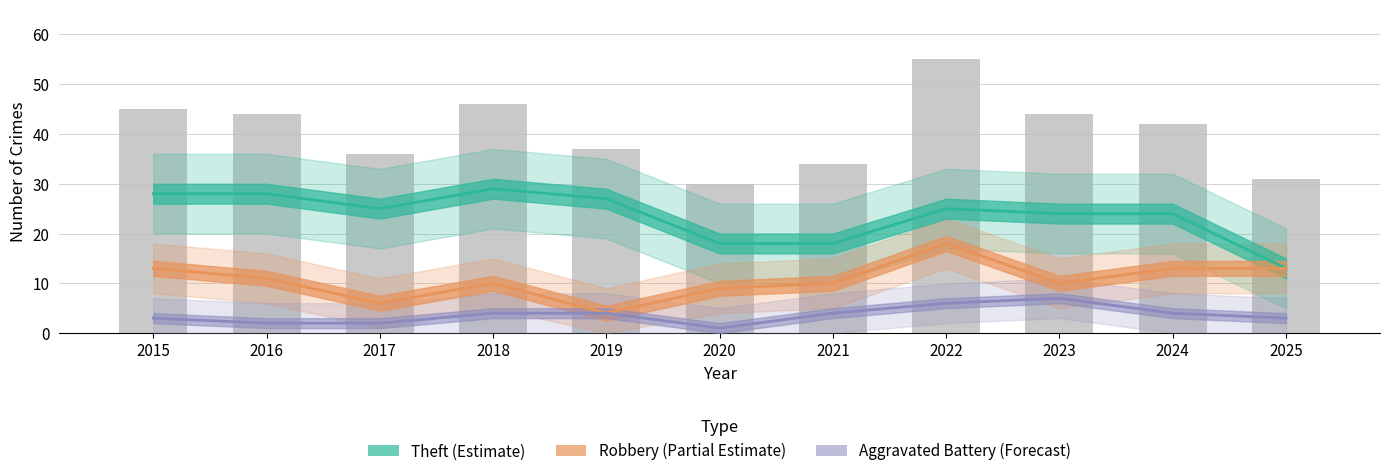

What is the difference between the second highest and second lowest values?

15